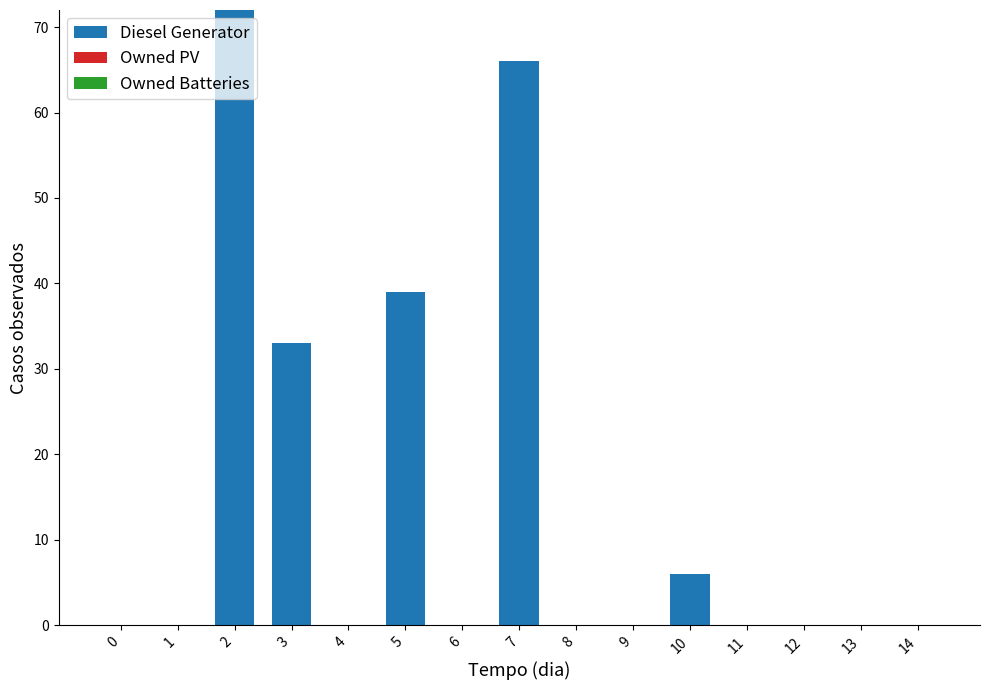

How many distinct data groups are displayed?

1